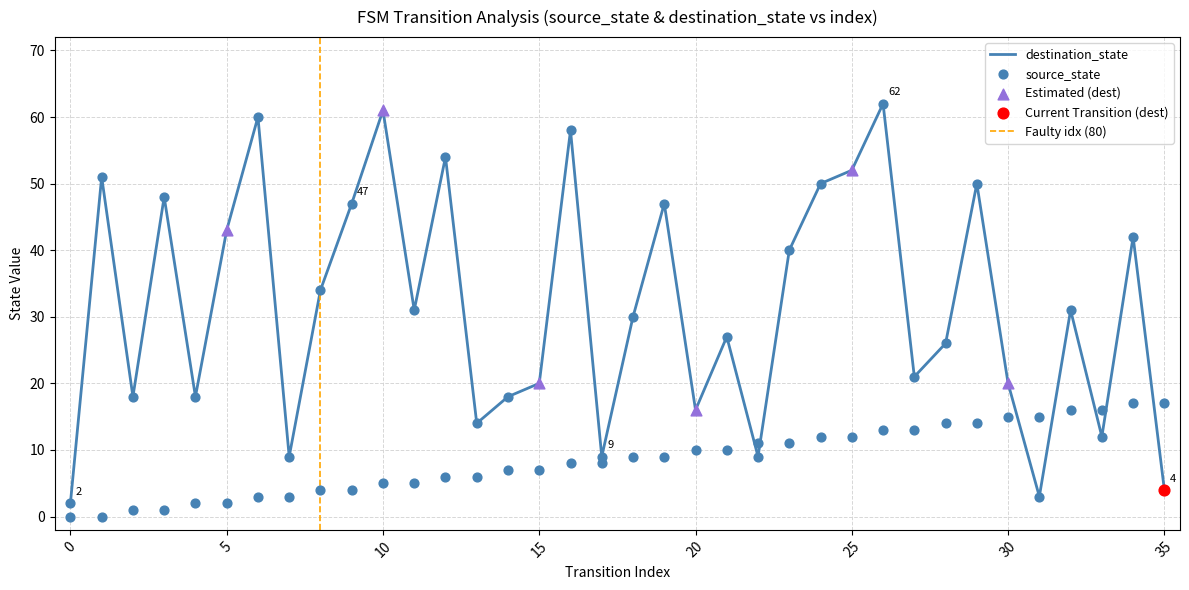

Is the value of destination_state at 19 greater than the value of source_state at 32?

Yes